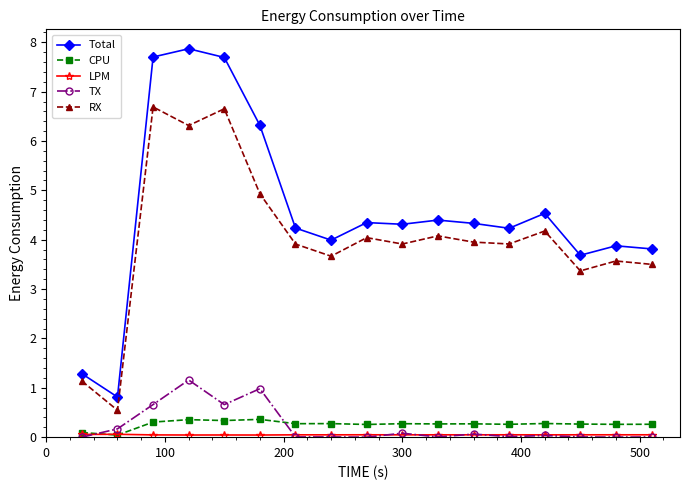

In RX, how many points are lower than both neighbors (excluding endpoints)?

6